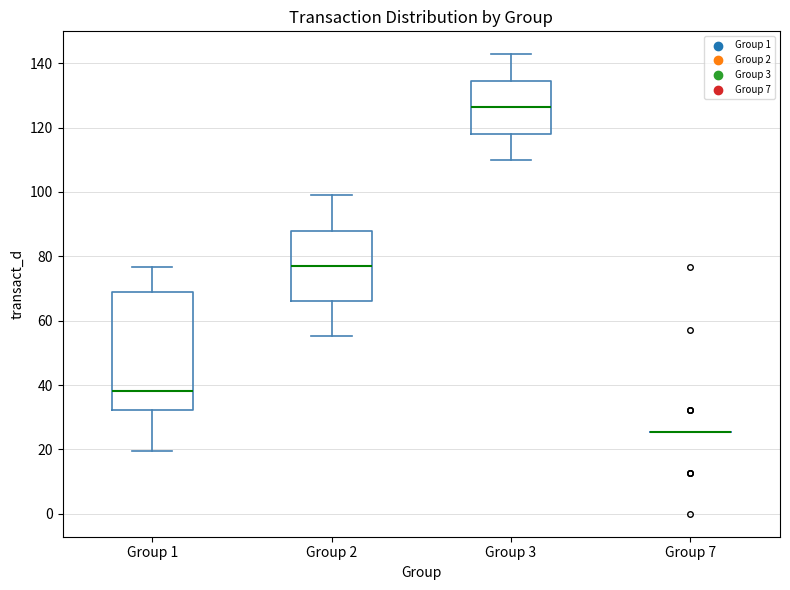

Reading left to right, transcribe this box plot: for each box, give where its median line is, the range the box spans, and where its two whiskers end, as read against the y-axis. The values are not printed on the chart, so give them approximately, as read against the axis.

Group 1: median 38, box 32 to 70, whiskers 20 to 76
Group 2: median 78, box 66 to 88, whiskers 56 to 98
Group 3: median 126, box 118 to 134, whiskers 110 to 142
Group 7: box collapsed to a line at 26, whiskers 26 to 26